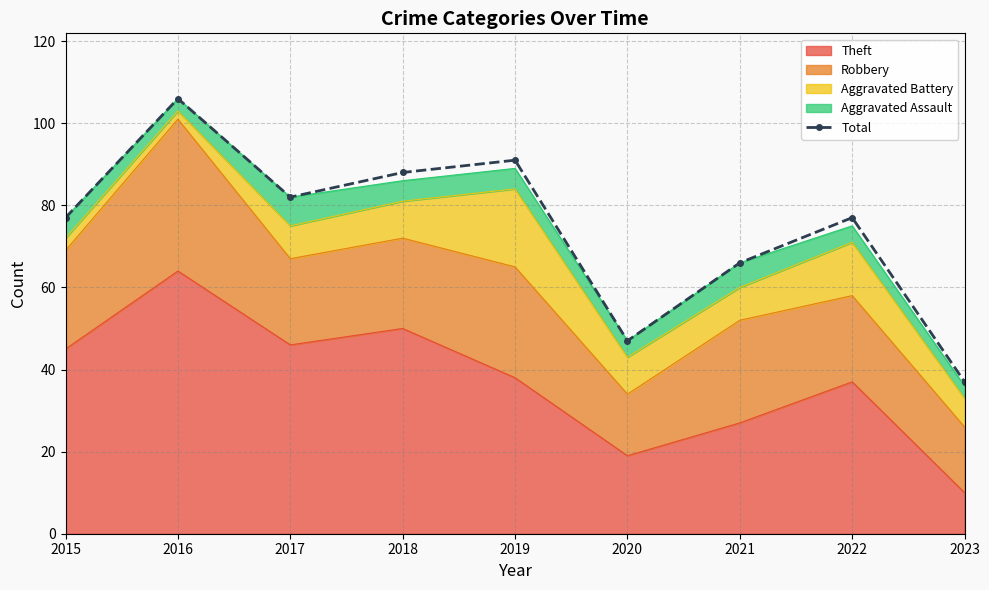

What is the ratio of the value at 2016 to the value at 2022?

1.4